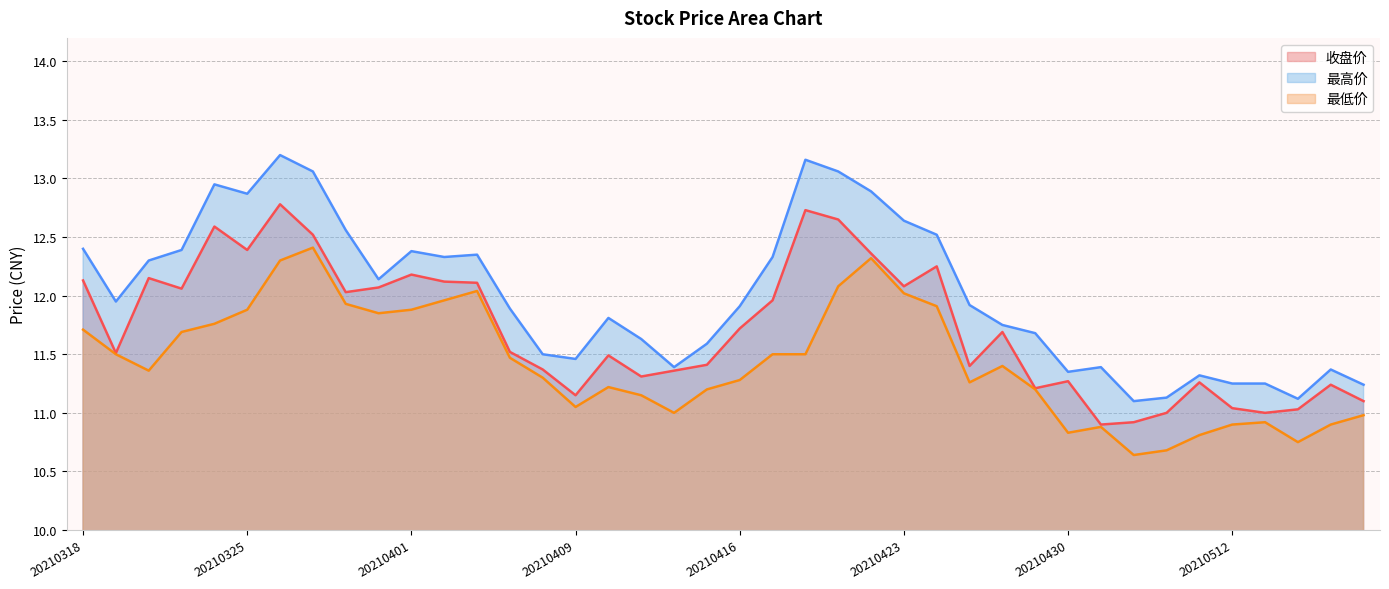

True or false: 最低价 and 最高价 cross at least once.

False